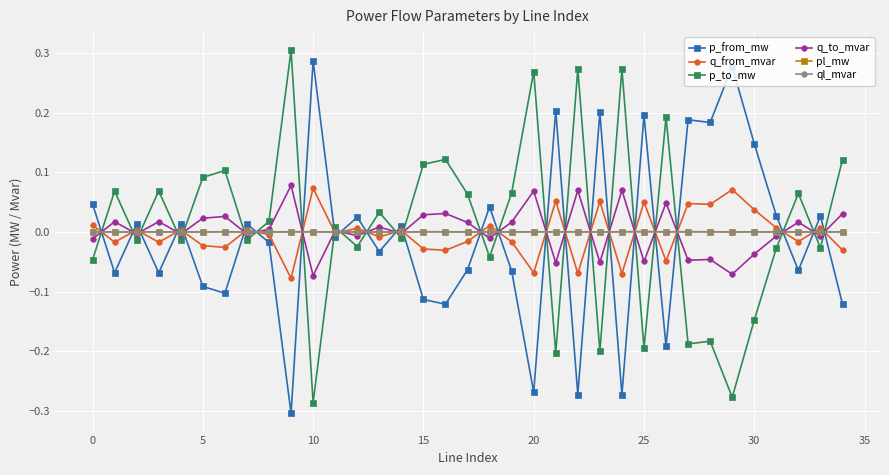

True or false: q_to_mvar and p_from_mw cross at least once.

True